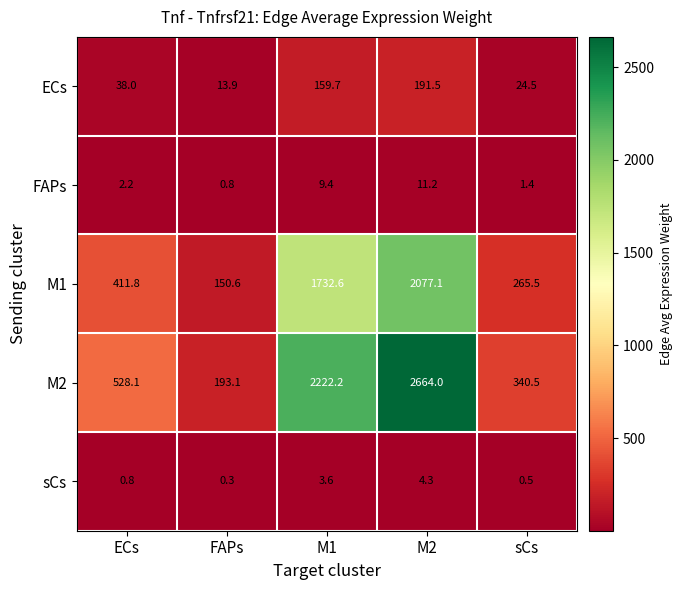

What is the difference between the maximum and minimum values in the FAPs series?

10.4